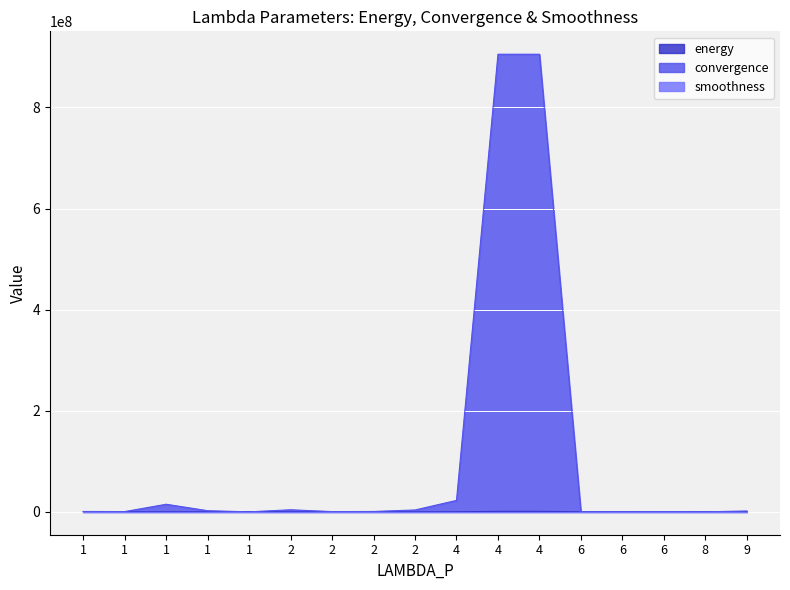

Between 2 and 2, which series saw the biggest shift?

convergence